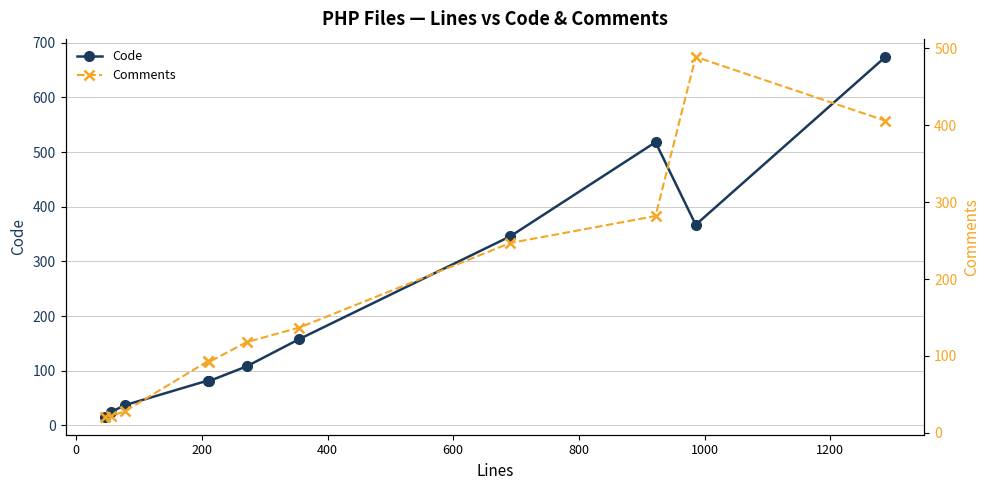

What is the maximum value for Code?

674